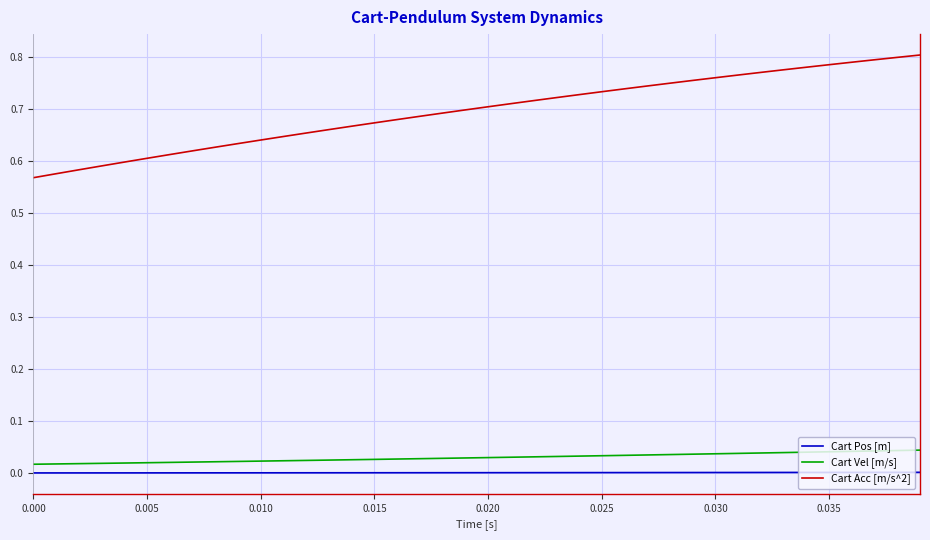

True or false: Cart Pos [m] and Cart Vel [m/s] cross at least once.

False